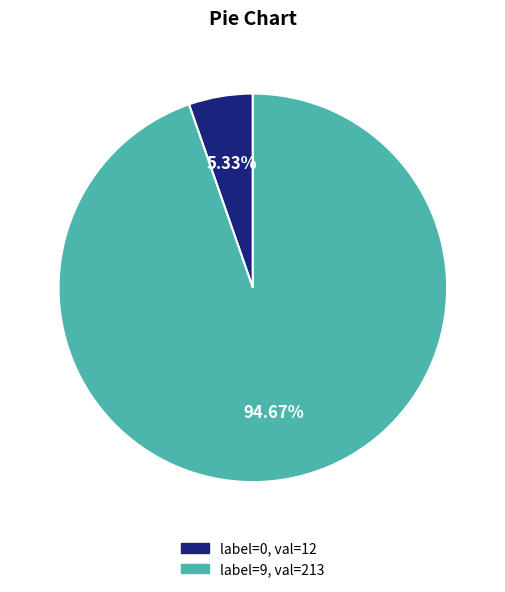

Is there a majority slice in this chart?

Yes